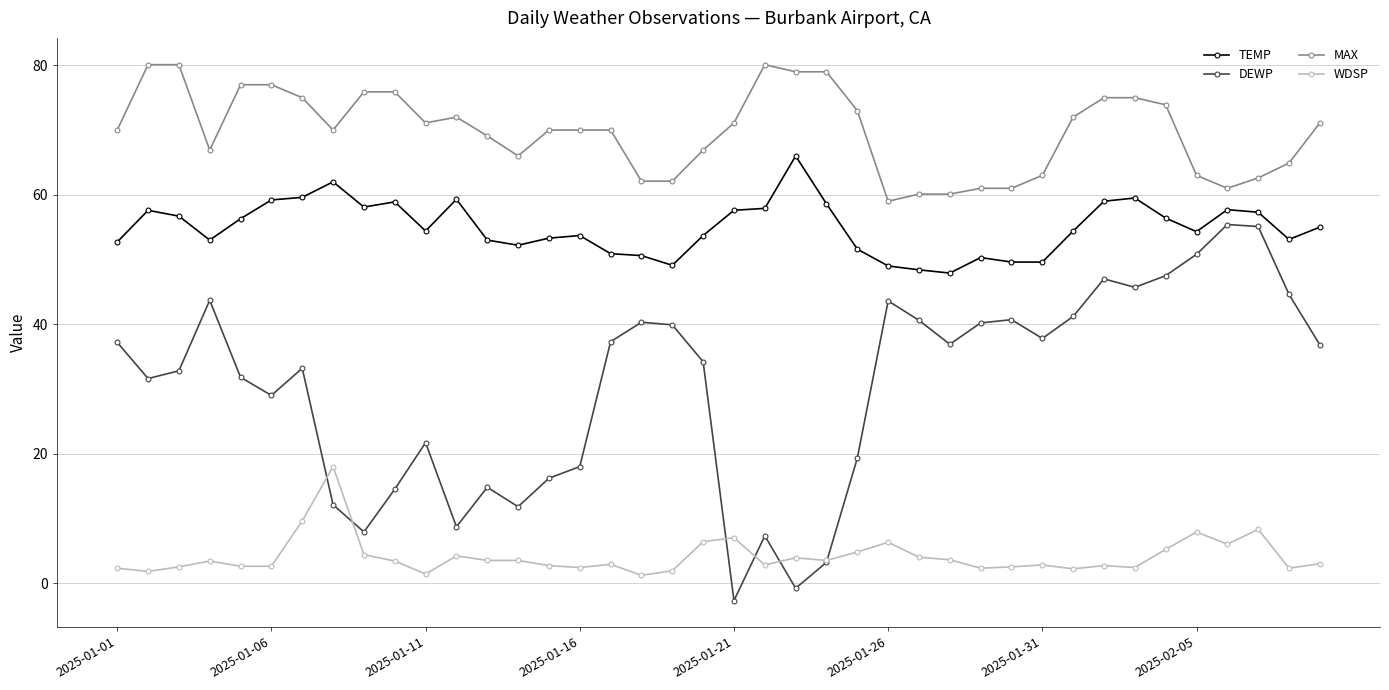

What is the maximum value shown in the chart?

80.1